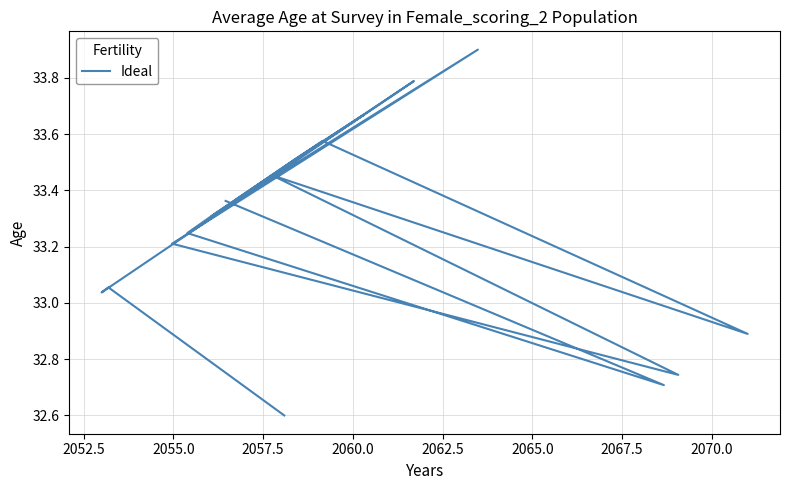

The value at 2057.5 is 7.7. True or false?

False